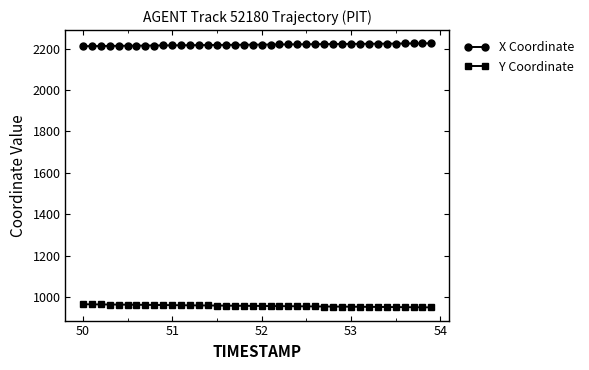

What is the value of the X Coordinate point at the 22nd from the left?

2220.1